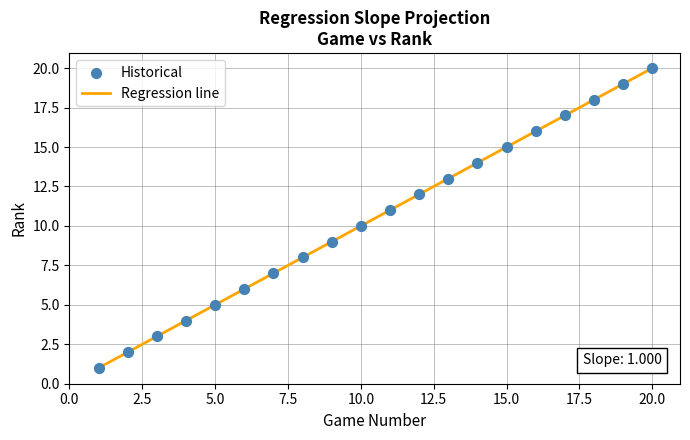

What is the difference between the maximum and minimum values?

19.0